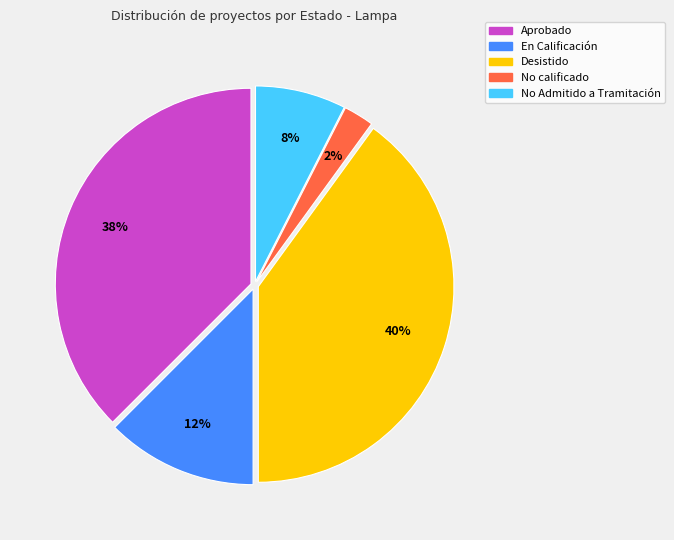

True or false: No calificado accounts for 2% of the total.

True